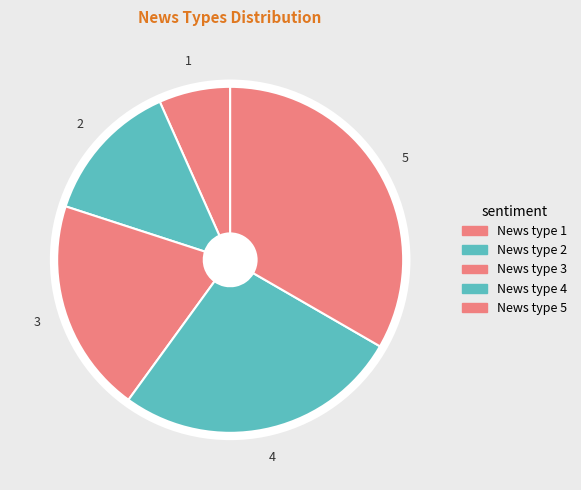

What percentage is the News type 5 slice, to the nearest percent?

33%